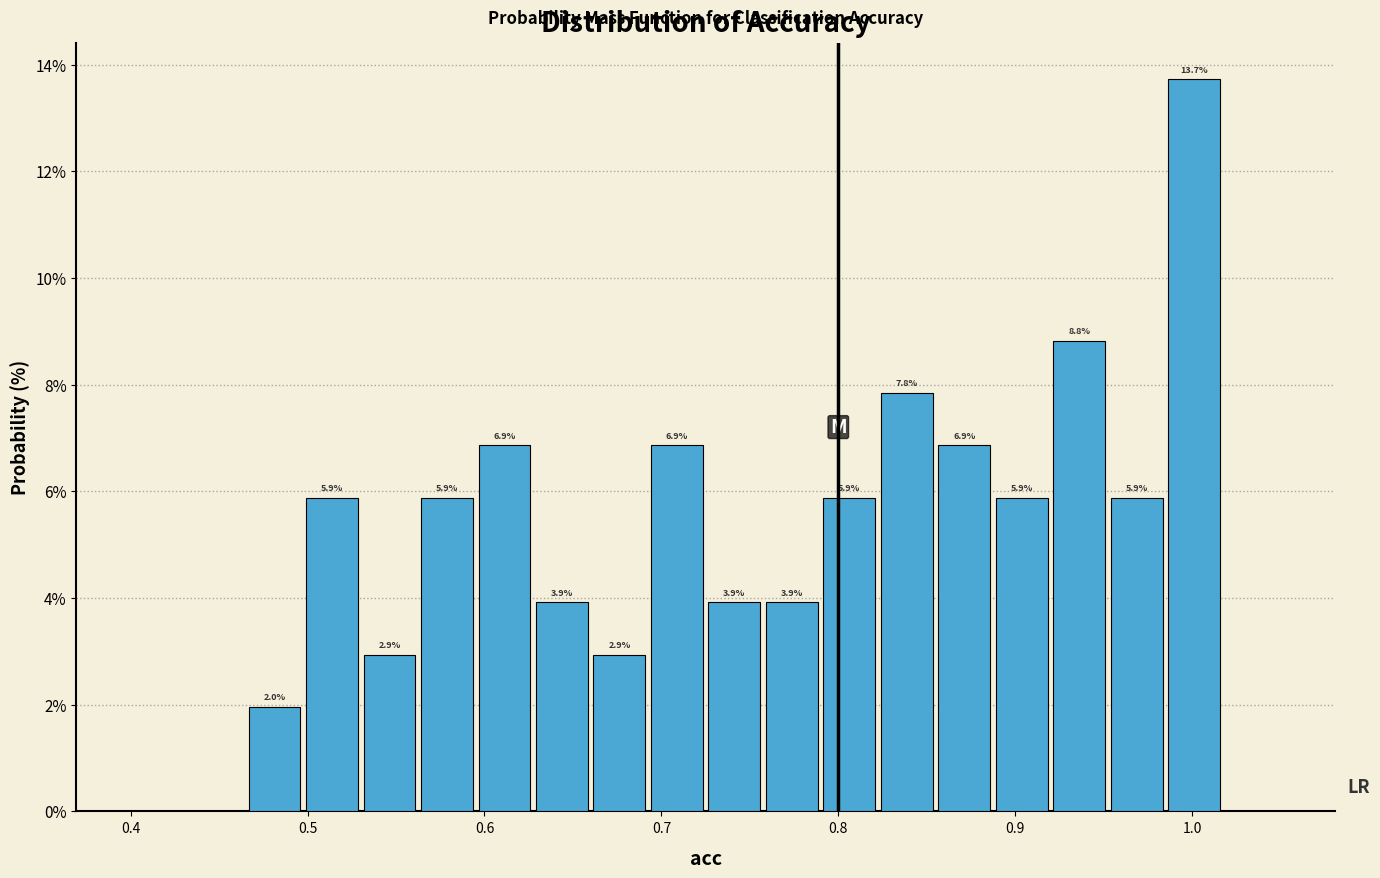

Read against the x-axis, roughly where is the centre of the tallest bar?

1.00